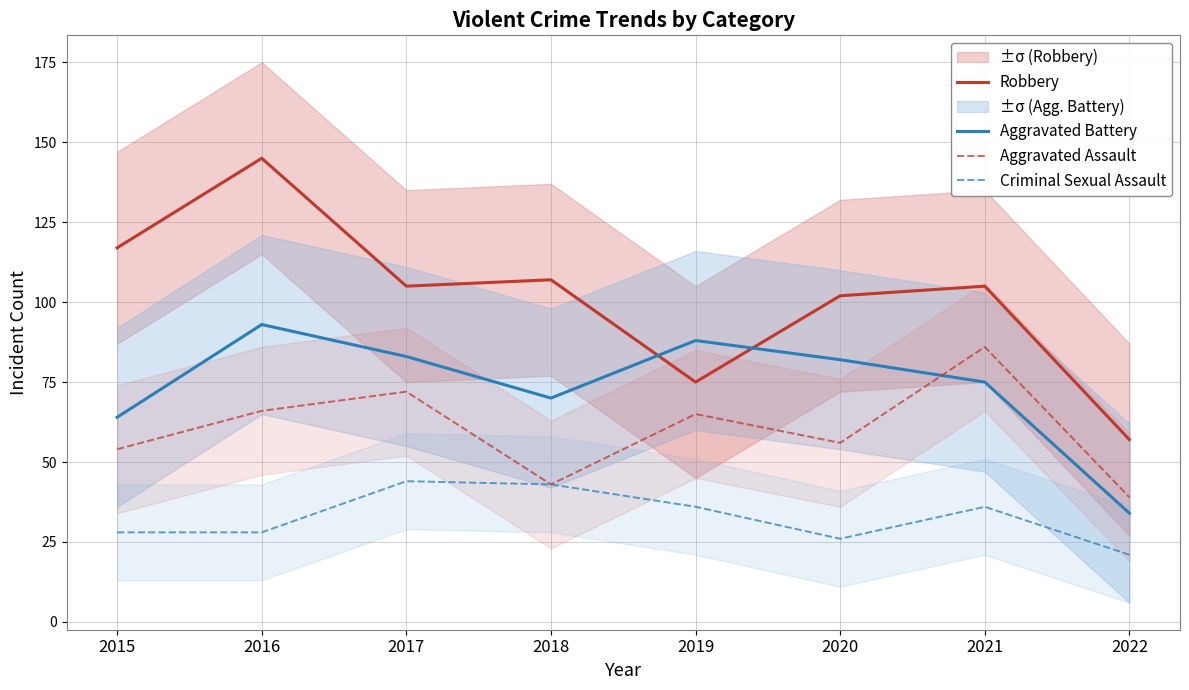

What is the value of the Aggravated Assault point at the 1st from the left?

54